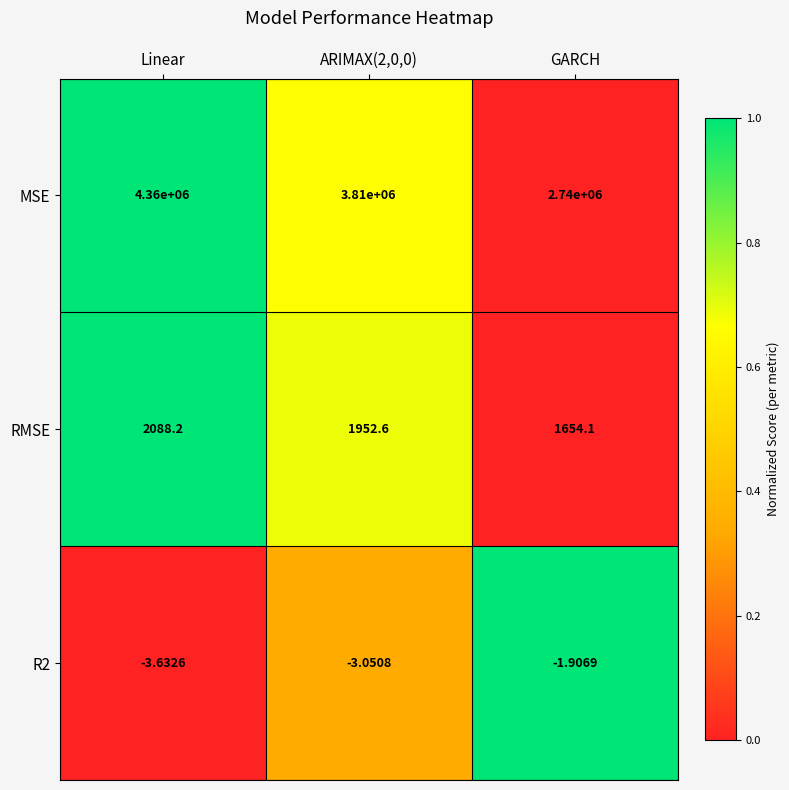

At which label does R2 first exceed -3?

GARCH